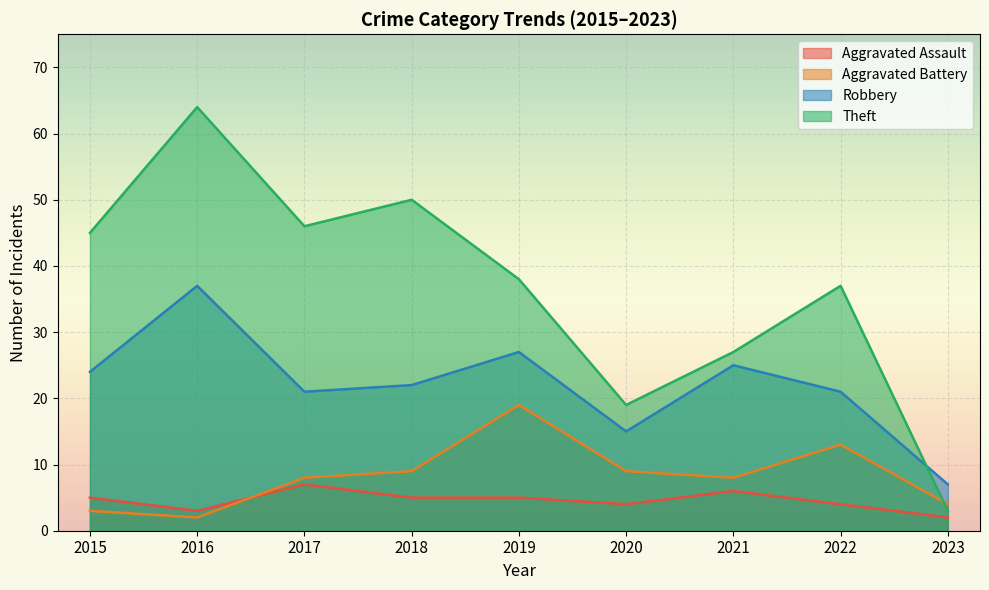

What is the lowest value of the Theft series?

3